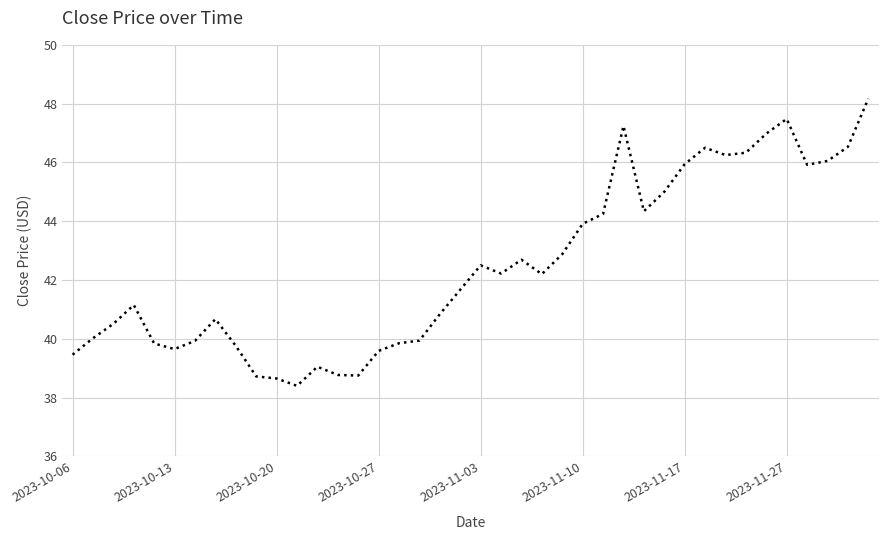

How many values exceed 42?

20